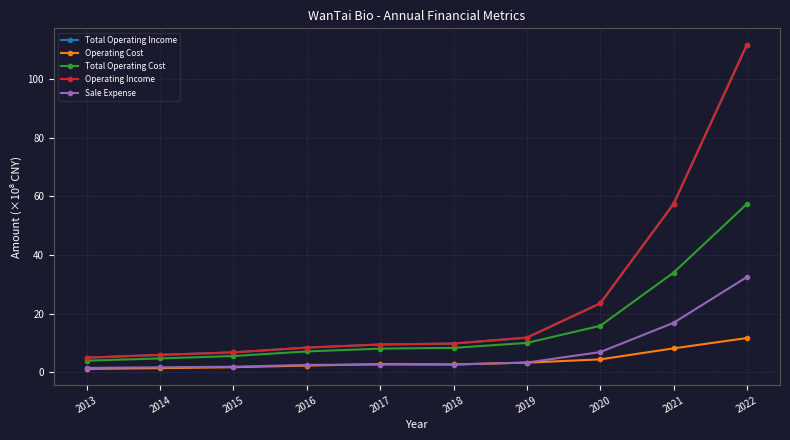

The value of Operating Income at 2021 is 57.5. True or false?

True